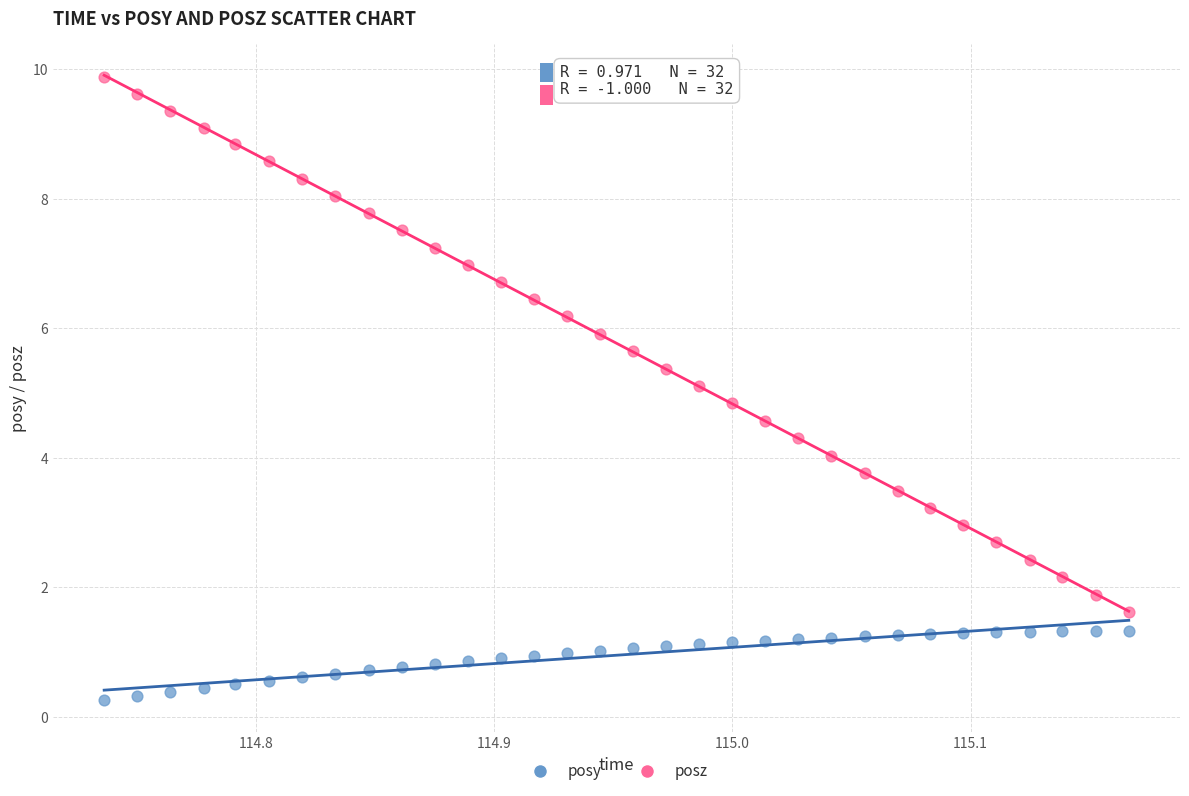

Which series contains the highest Y value?

posz